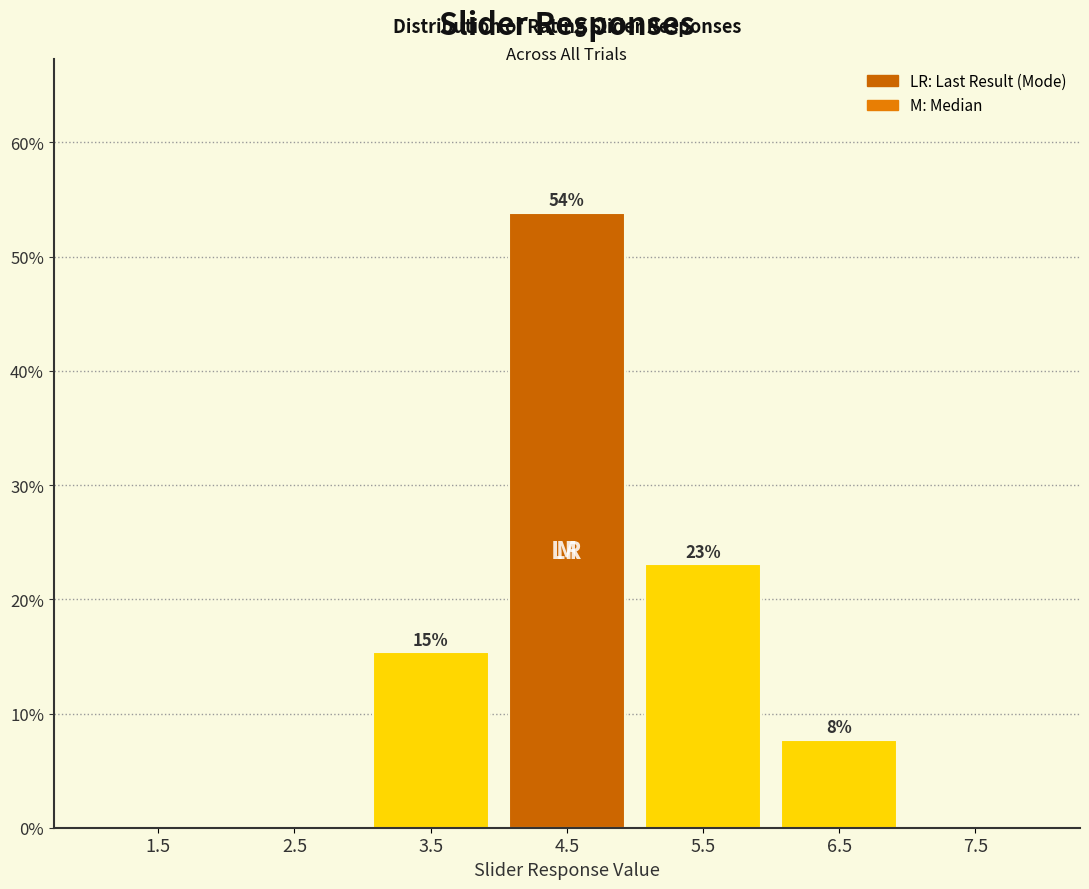

Over which range of the x-axis is the bar tallest?

4 to 5